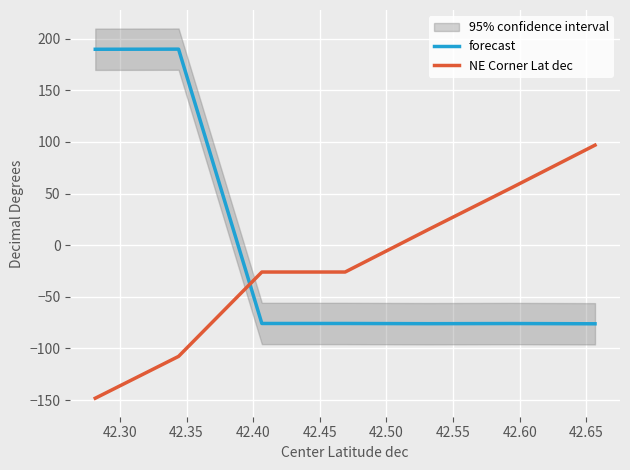

How many positive values does the NE Corner Lat dec series have?

3